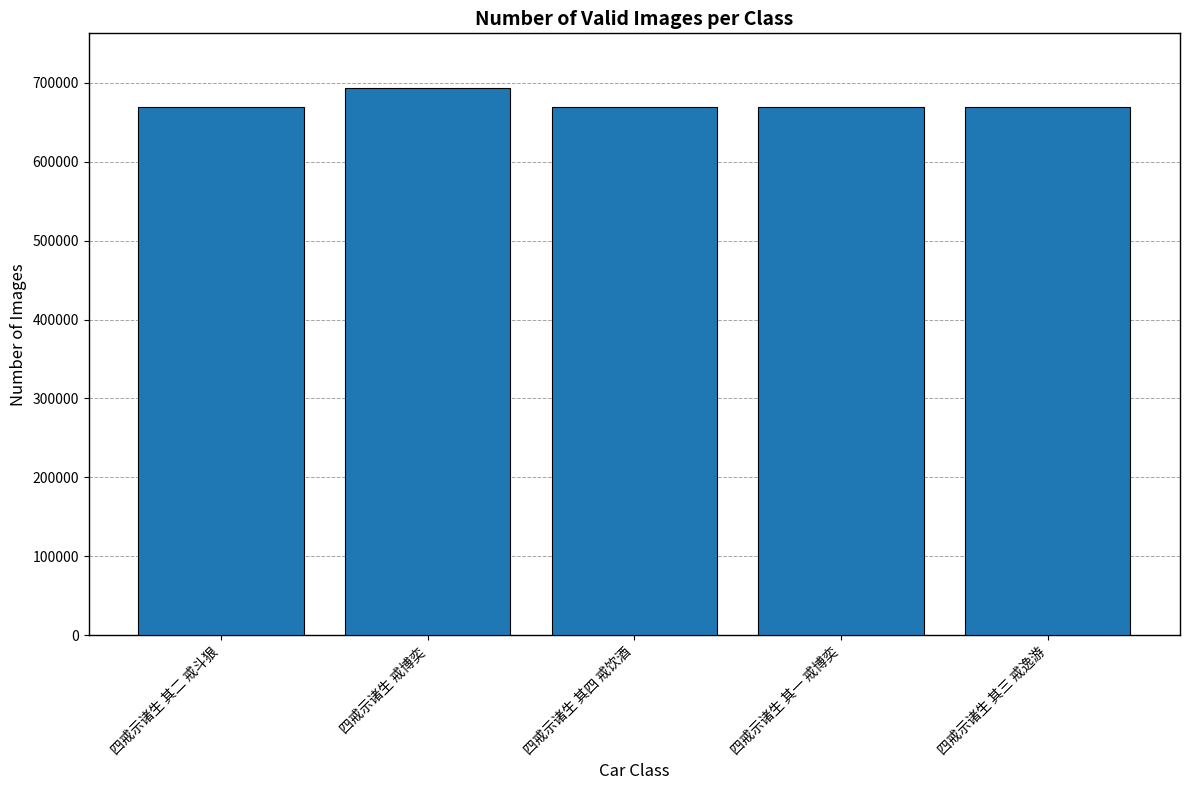

What value does the data have at 四戒示诸生 其一 戒博奕, to the nearest 50?

669050